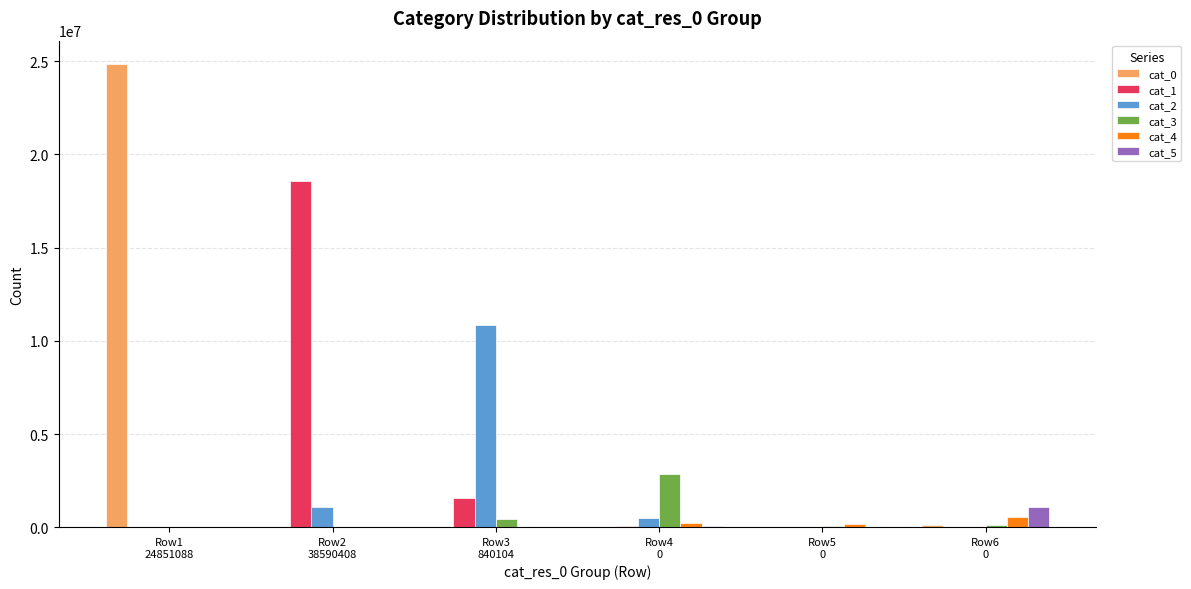

Which series has the largest total across all categories?

cat_0